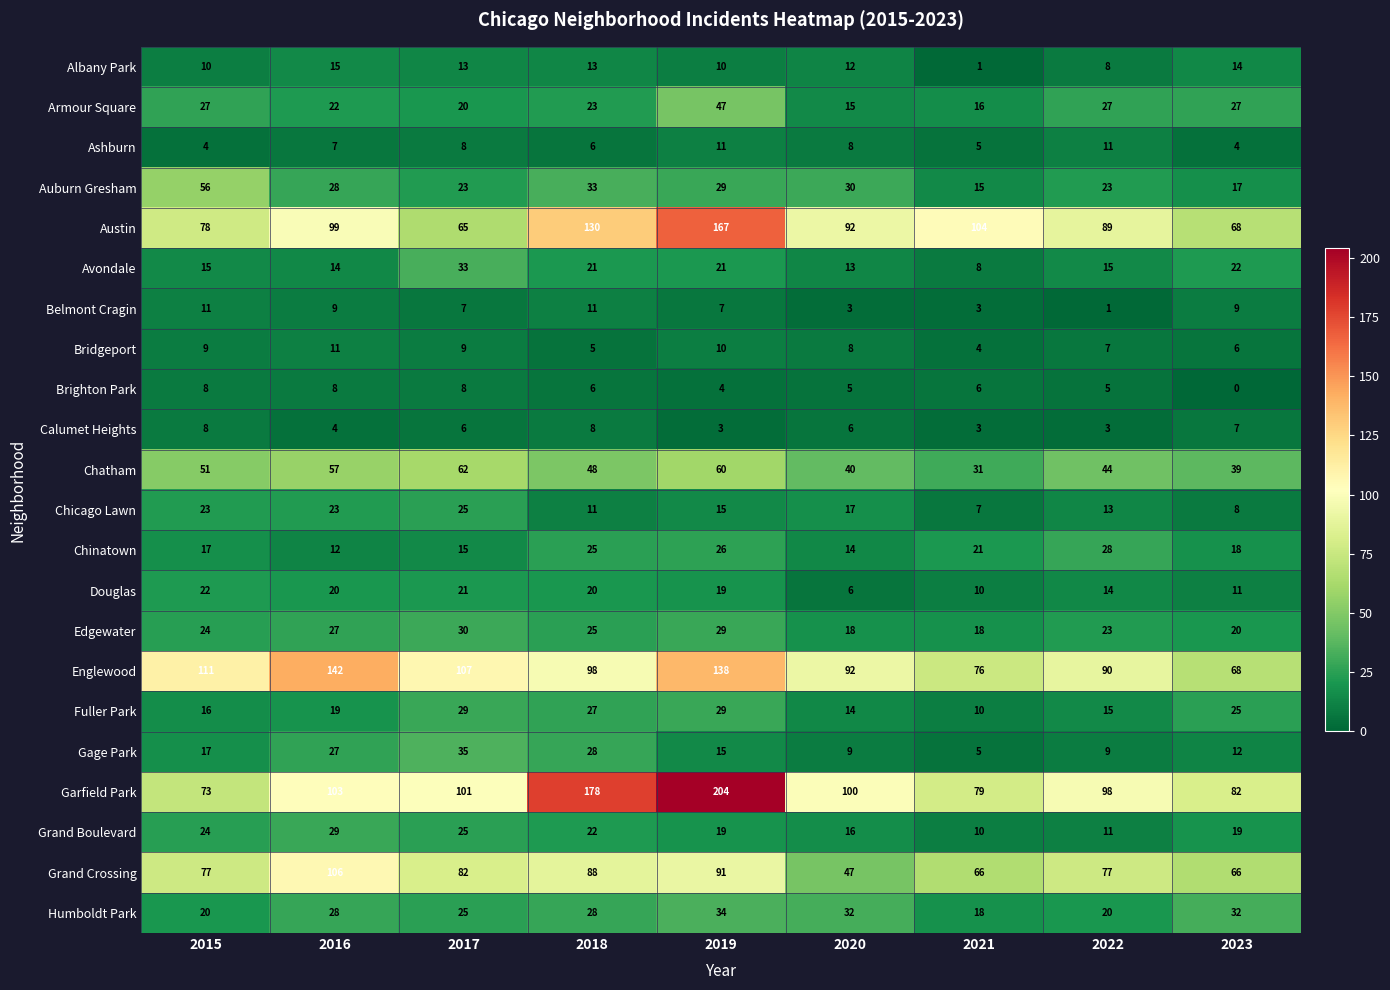

What is the lowest value of the Ashburn series?

4